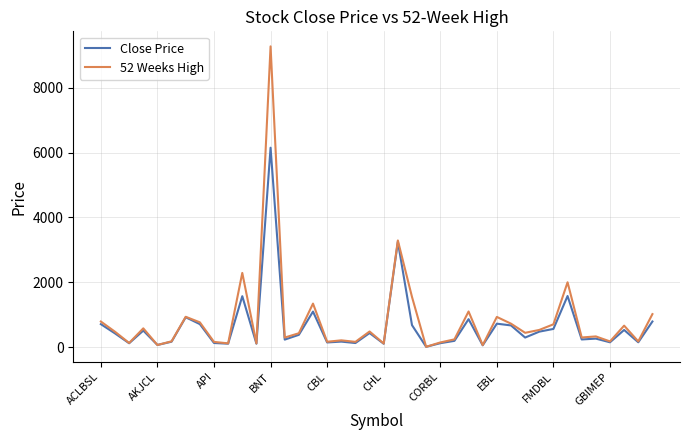

Which series has the widest spread of values?

52 Weeks High